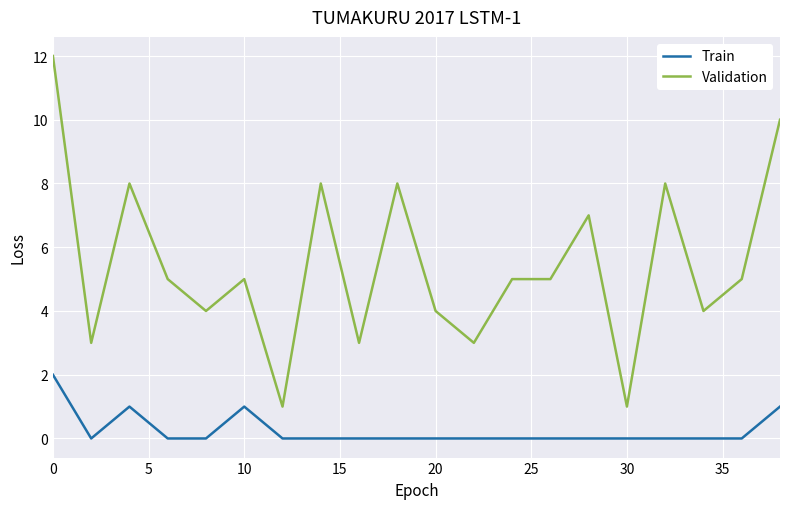

Which series has the largest range (max minus min)?

Validation